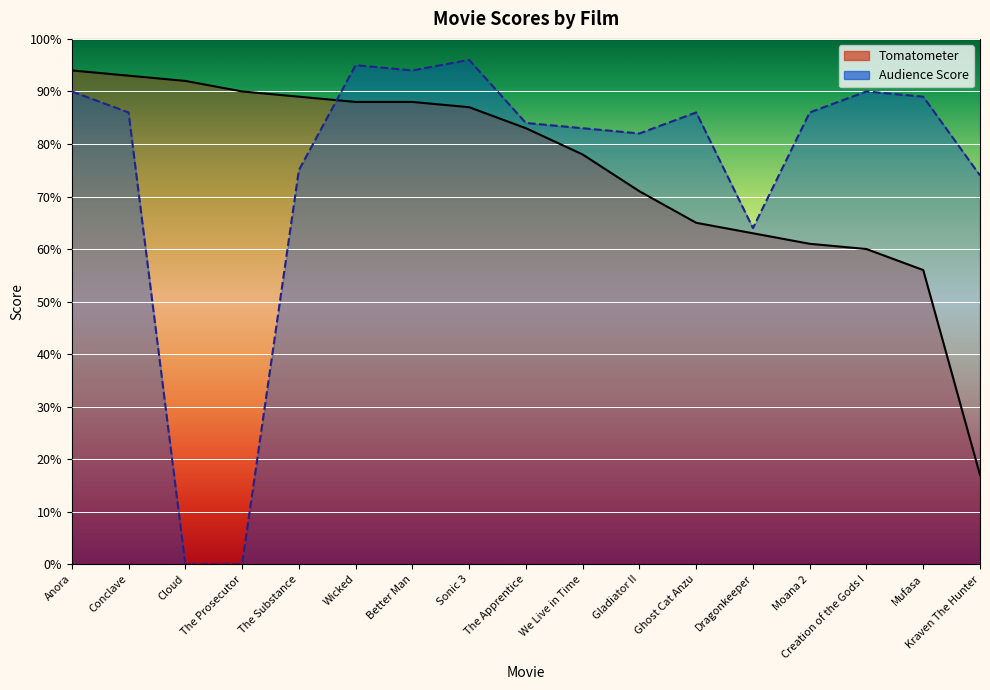

At which label does Audience Score reach its minimum?

Cloud